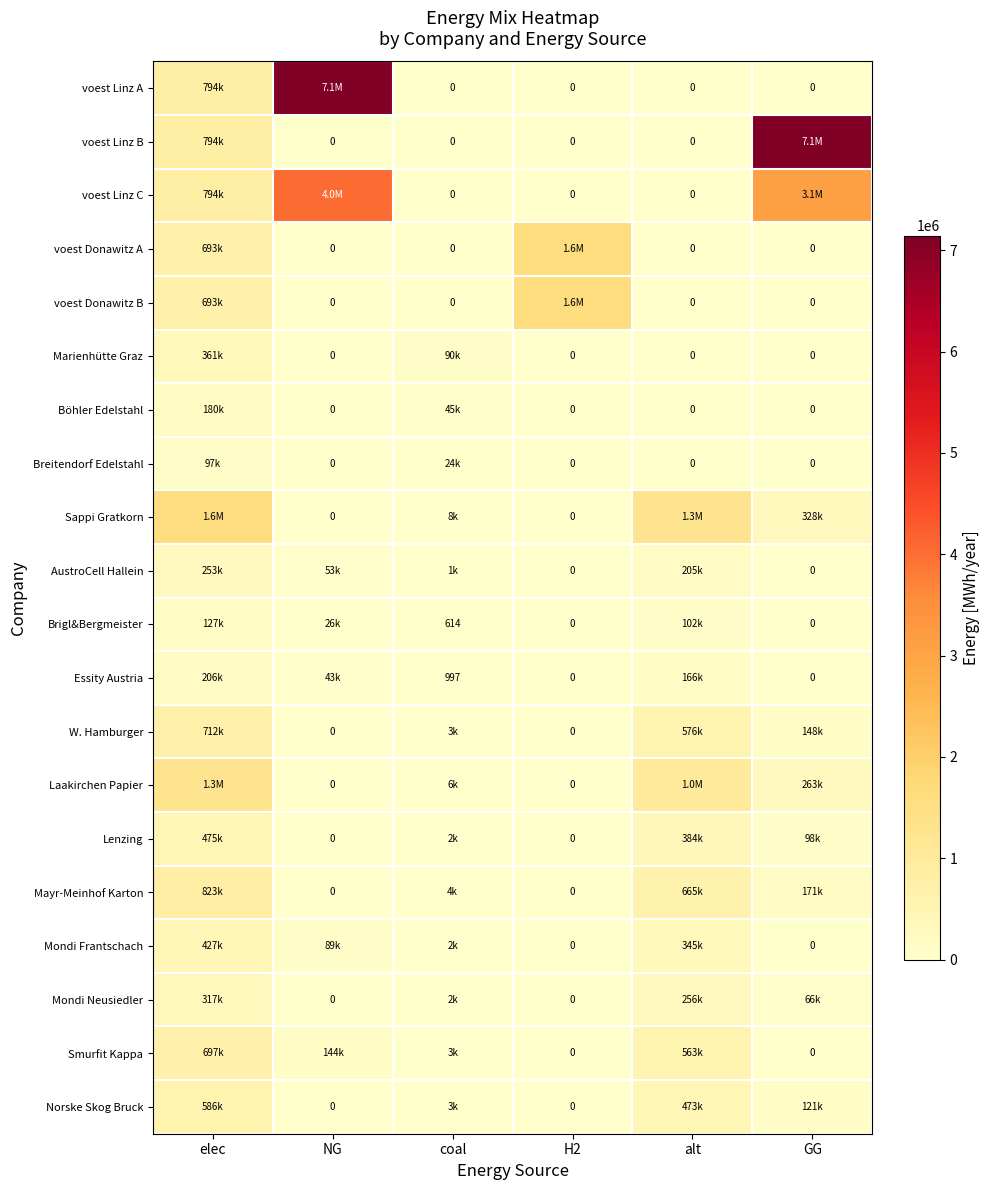

The Mondi Frantschach series shows -140530.9 at GG. True or false?

False